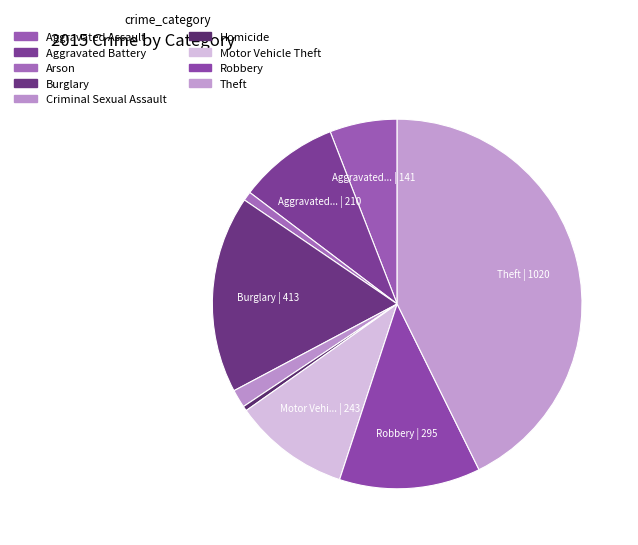

What is the ratio of the value at Theft to the value at Burglary?

2.5